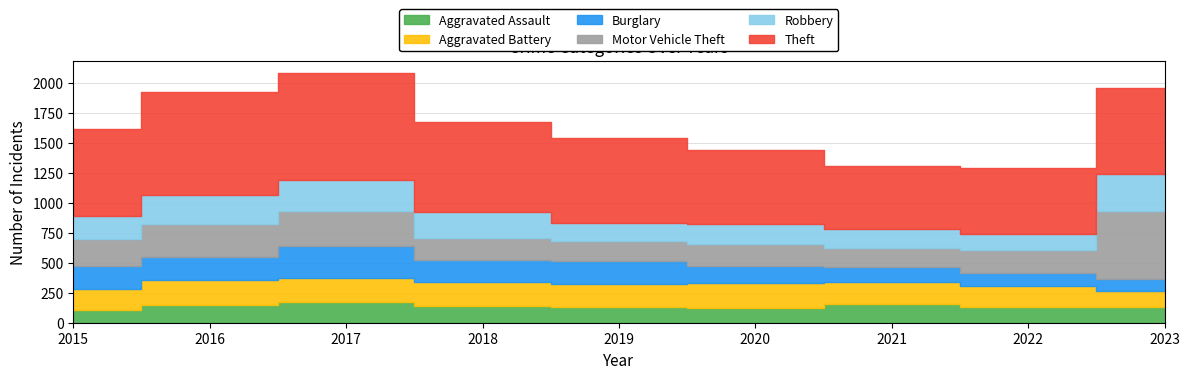

What is the difference between the Aggravated Battery values at 2020 and 2022?

35